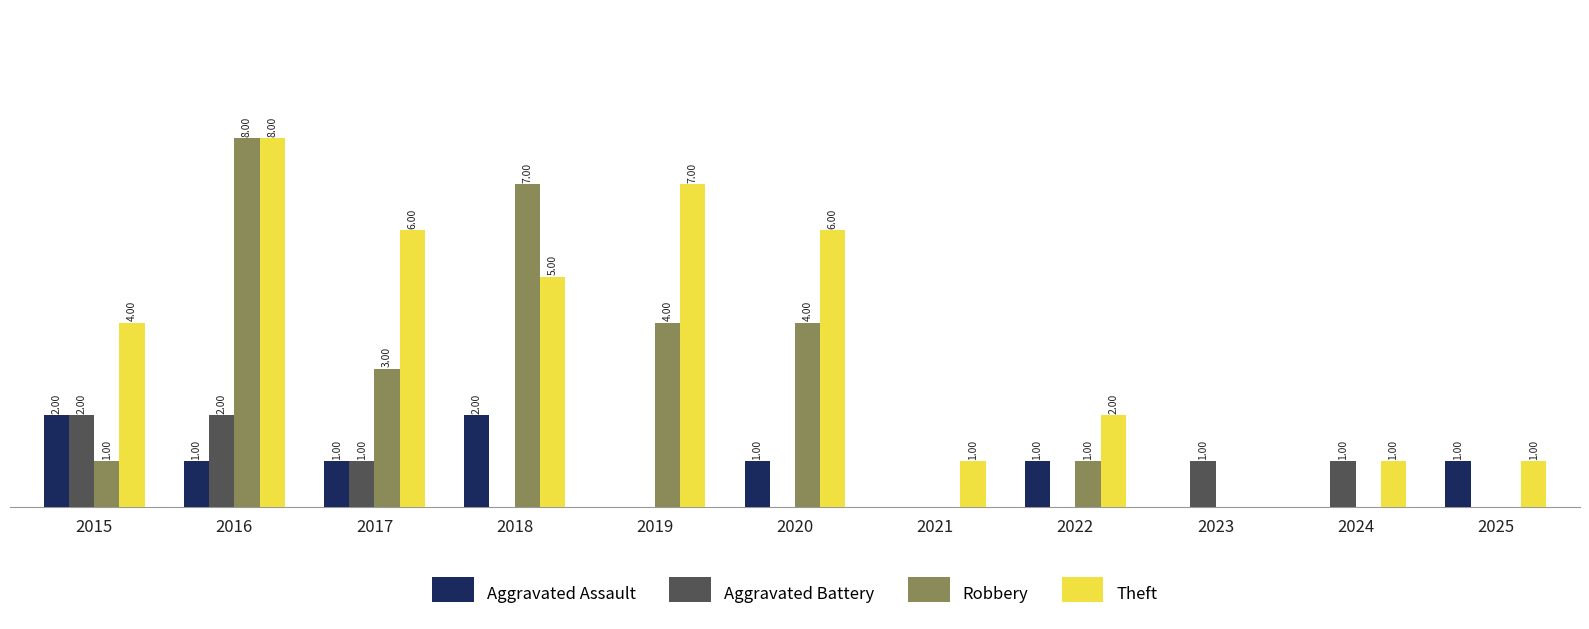

Which series changed the most between 2015 and 2018?

Robbery